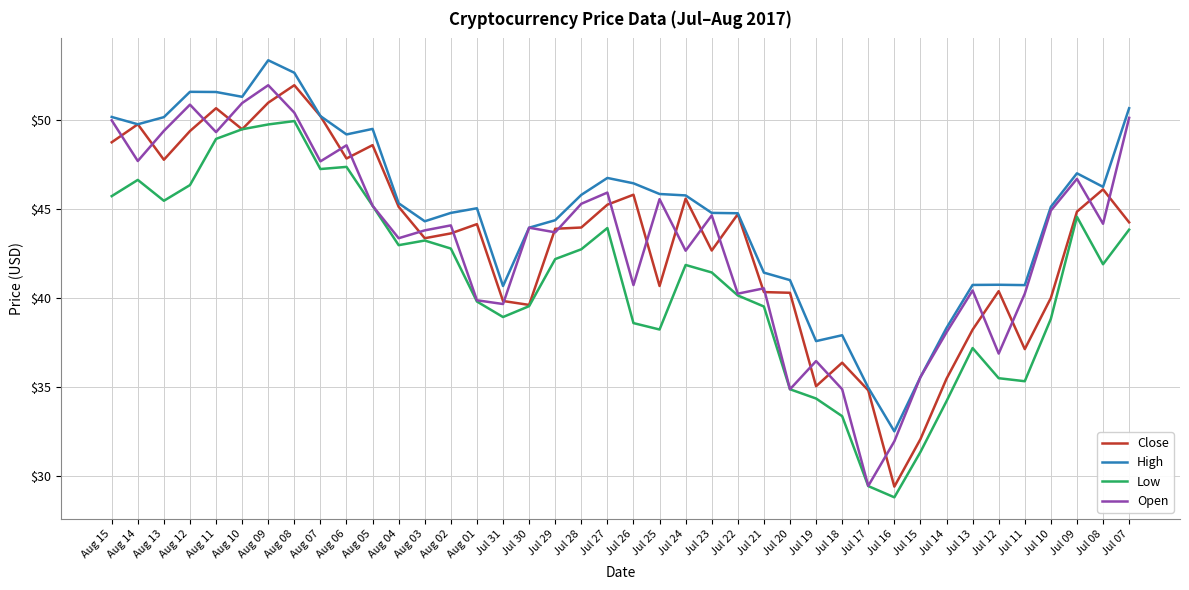

At which category is the sum across all series the highest?

Aug 09